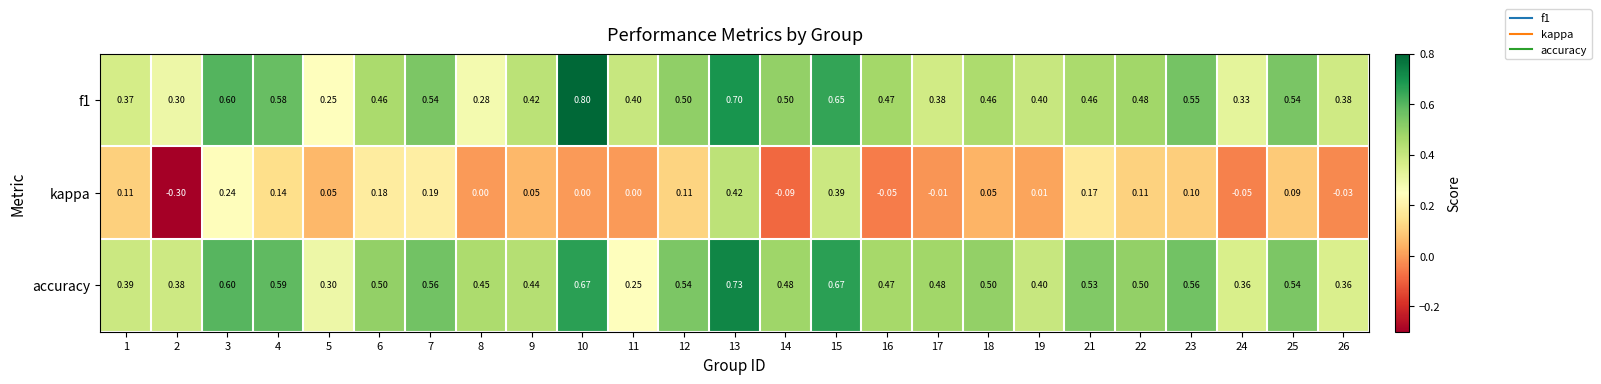

Is the value of f1 at 8 greater than the value of kappa at 9?

Yes